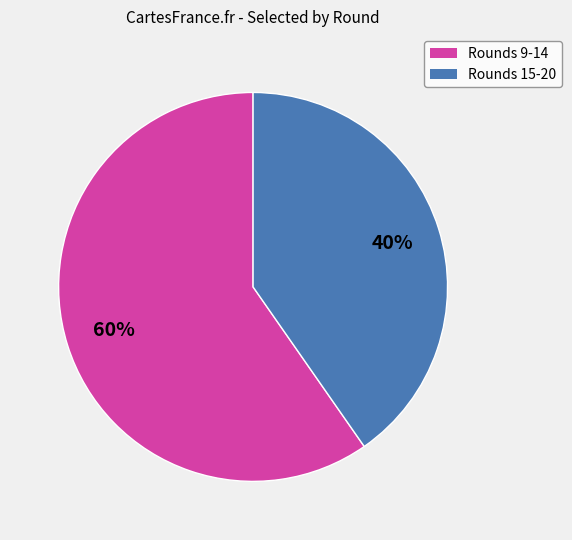

Is there a majority slice in this chart?

Yes